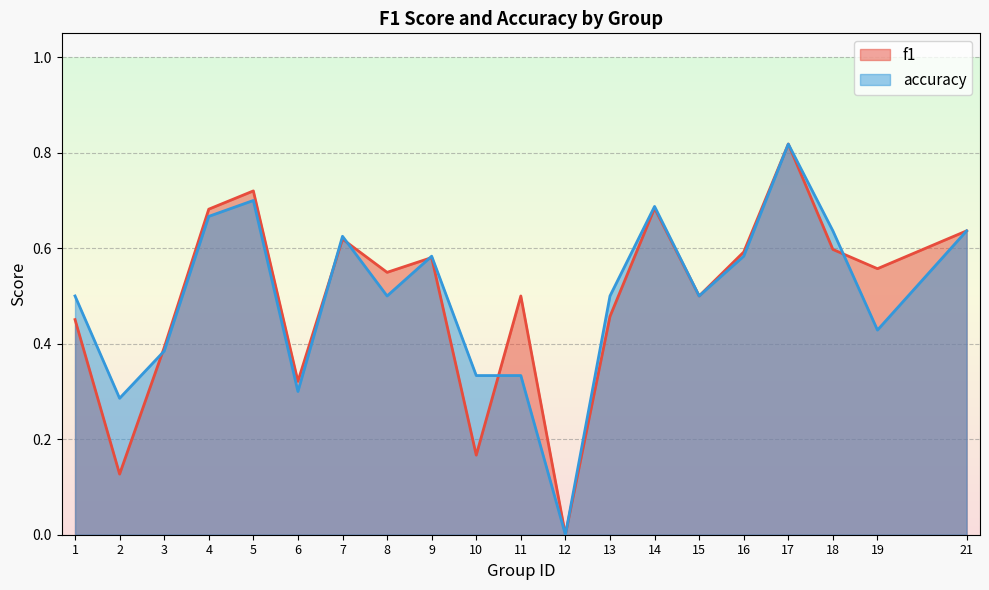

In accuracy, how many points are higher than both neighbors (excluding endpoints)?

5